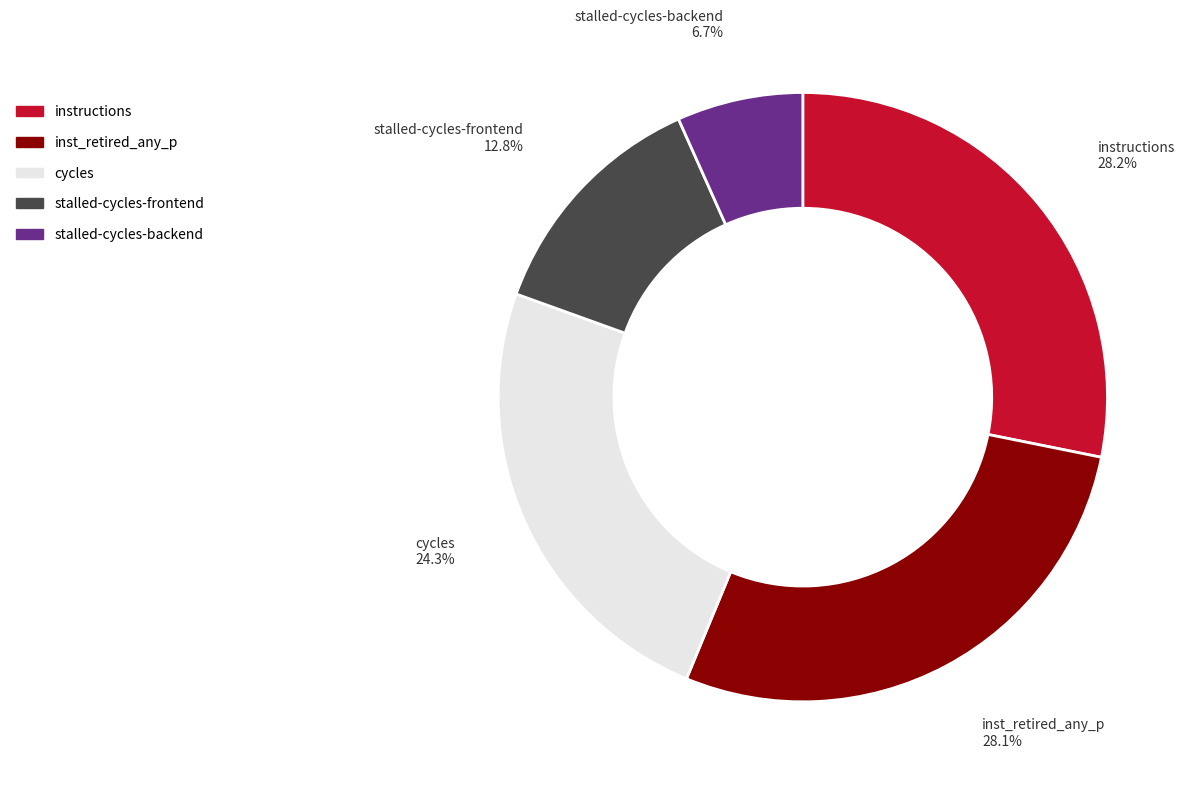

Does any single category account for the majority?

No